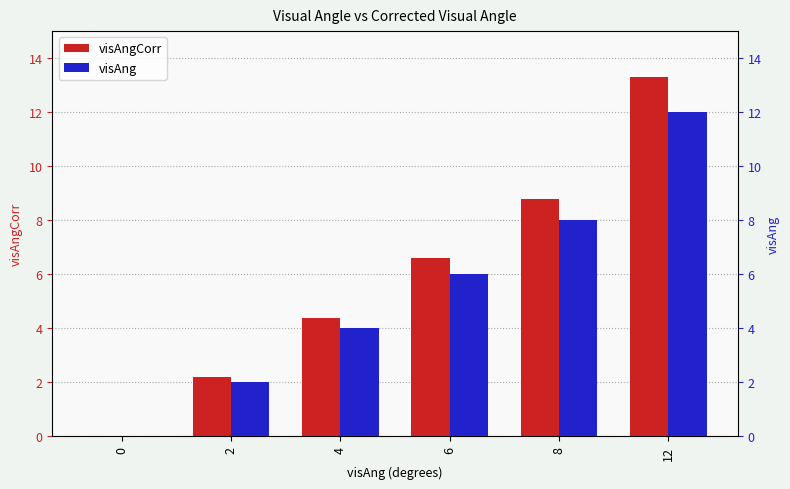

What are all the series names shown in the legend?

visAngCorr, visAng